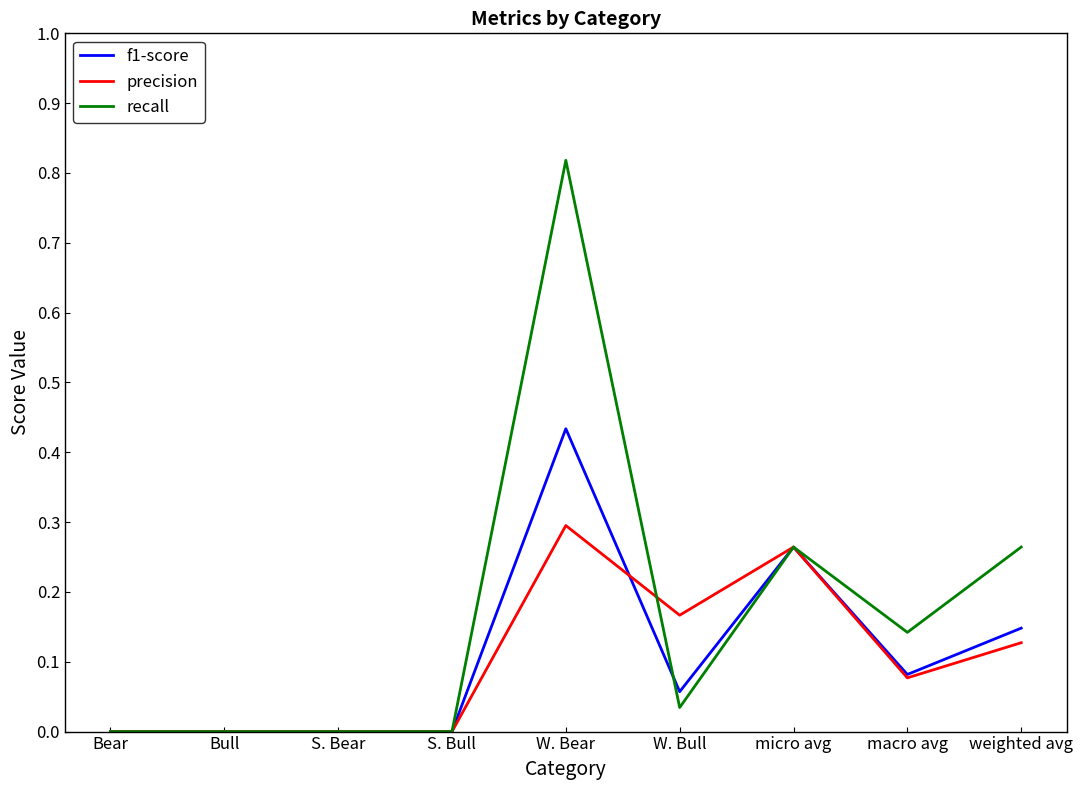

Count the number of data series in this chart.

3